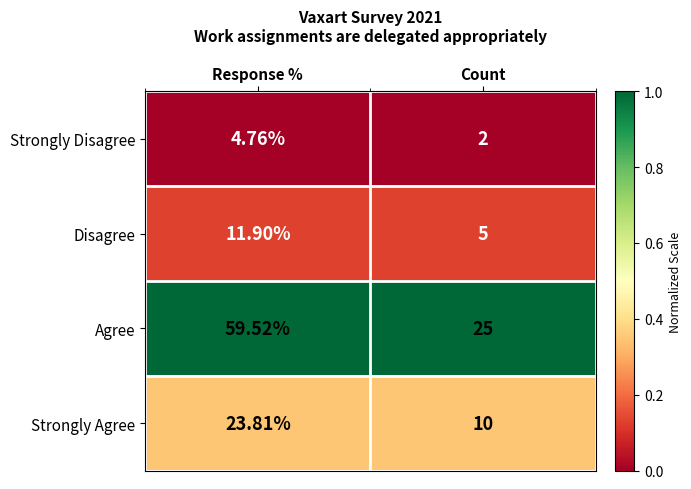

List the series in order of their peak value, highest first.

Agree, Strongly Agree, Disagree, Strongly Disagree